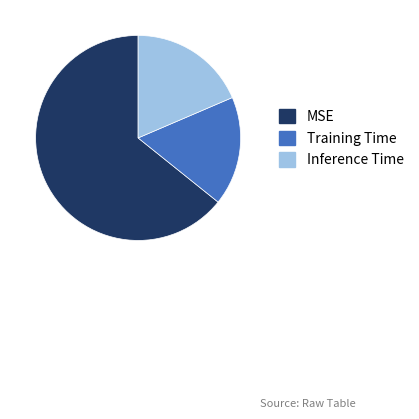

True or false: Inference Time accounts for 19% of the total.

True